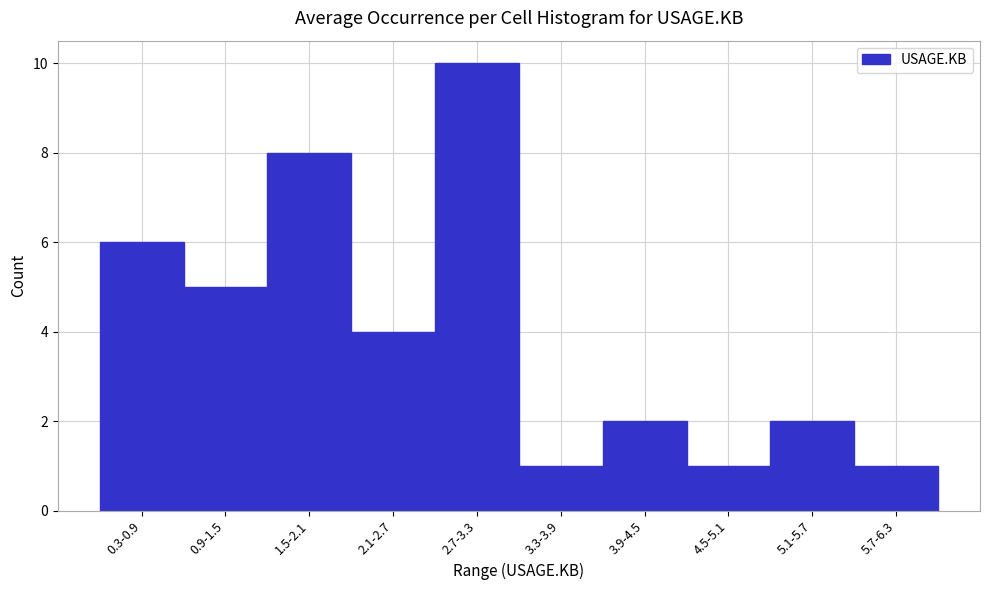

Reading left to right, extract all data points from this chart.

6	5	8	4	10	1	2	1	2	1